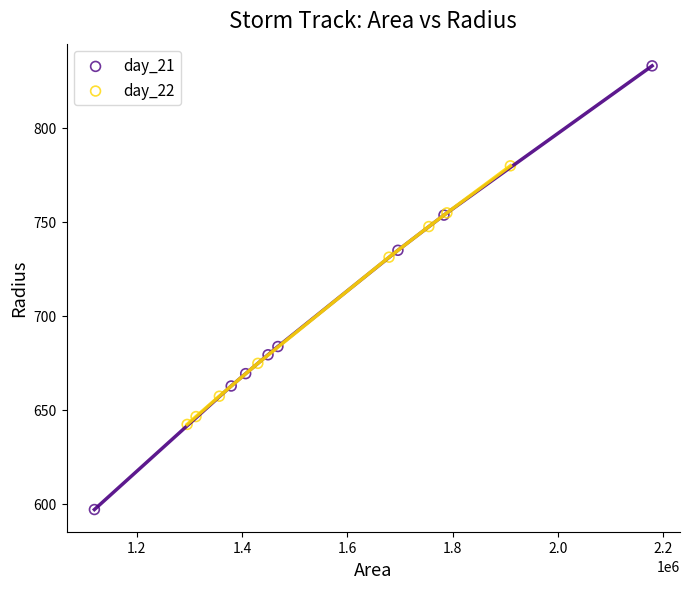

Which series reaches the maximum Y coordinate?

day_21